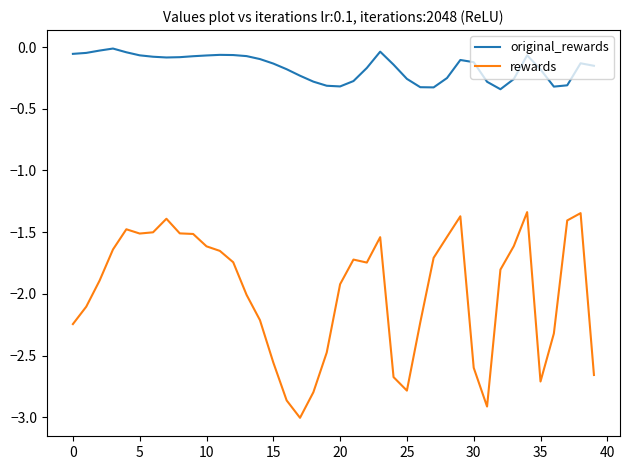

What is the minimum value for rewards?

-3.0